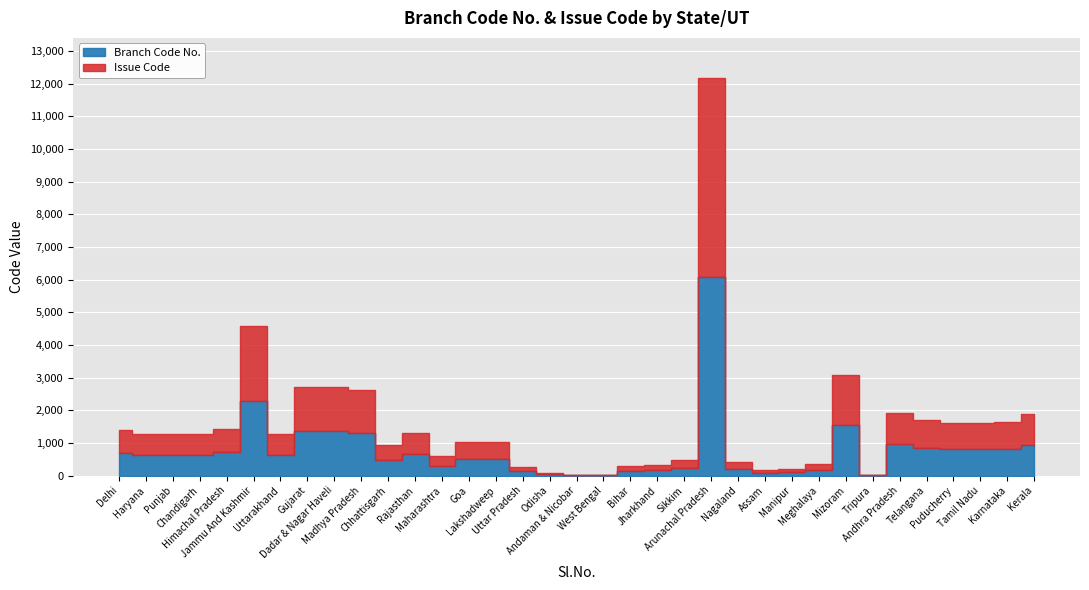

Which series has the largest range (max minus min)?

Branch Code No.